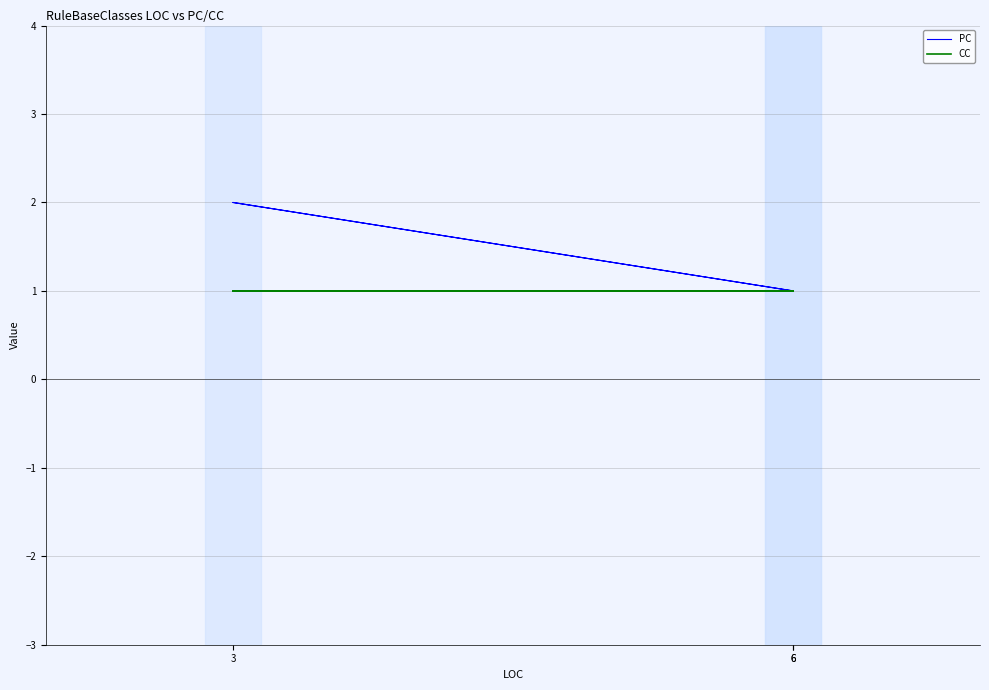

What is the difference between the maximum and minimum values in the PC series?

1